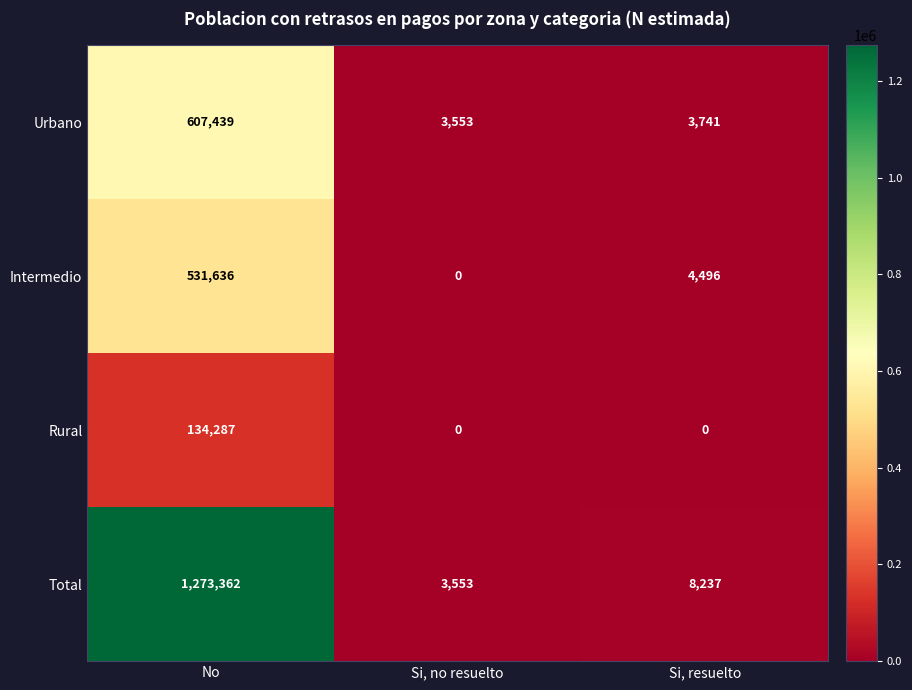

Count the Rural values in the range 0 to 134287.

3